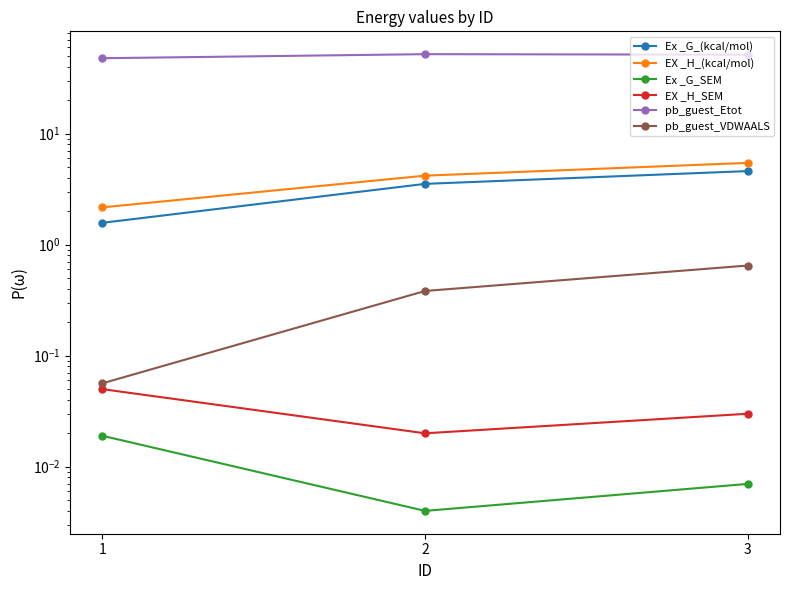

Rank the series at 2 from highest to lowest value.

pb_guest_Etot, EX _H_(kcal/mol), Ex _G_(kcal/mol), pb_guest_VDWAALS, EX _H_SEM, Ex _G_SEM